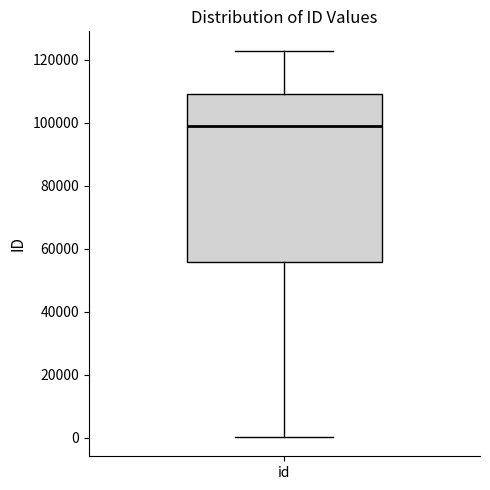

Transcribe this box plot: give where the median line is, the range the box spans, and where the two whiskers end, as read against the y-axis. The values are not printed on the chart, so give them approximately, as read against the axis.

median 98000, box 56000 to 110000, whiskers 0 to 122000